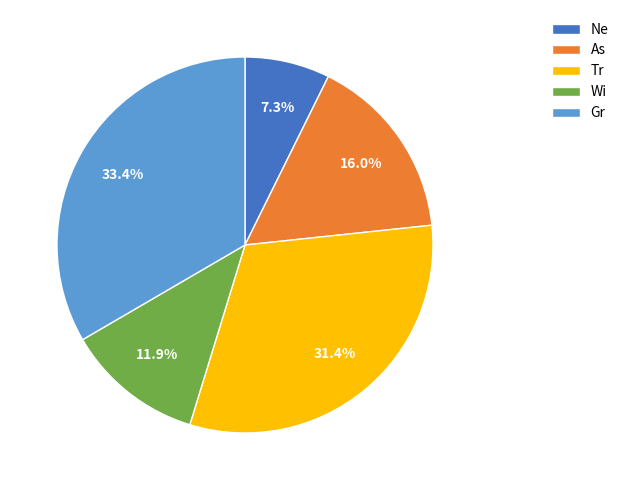

Is it true that As is 16% of the pie?

True